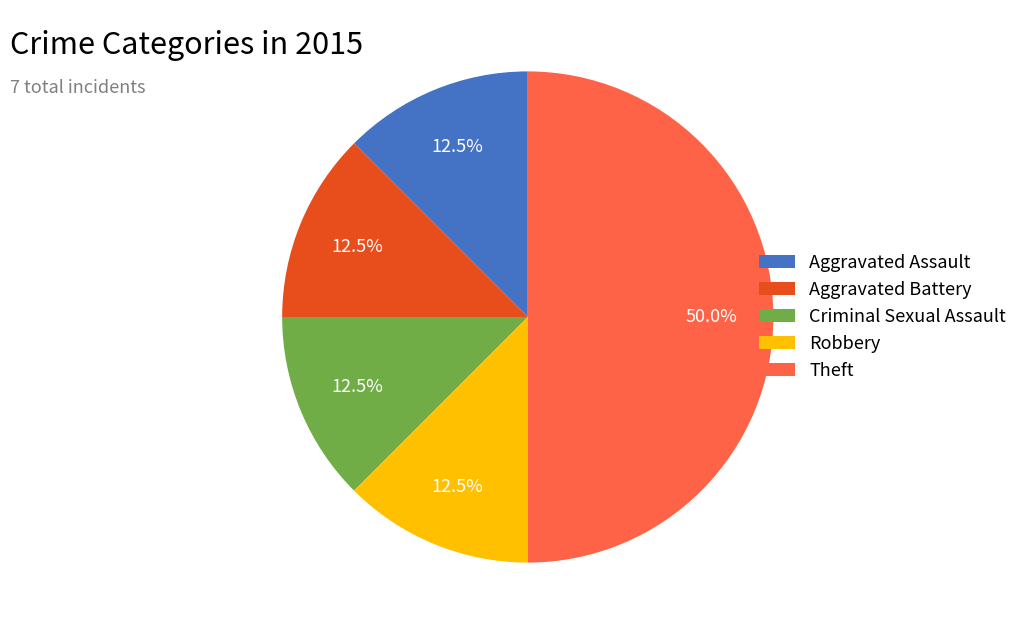

Is Aggravated Assault the majority of the pie?

No